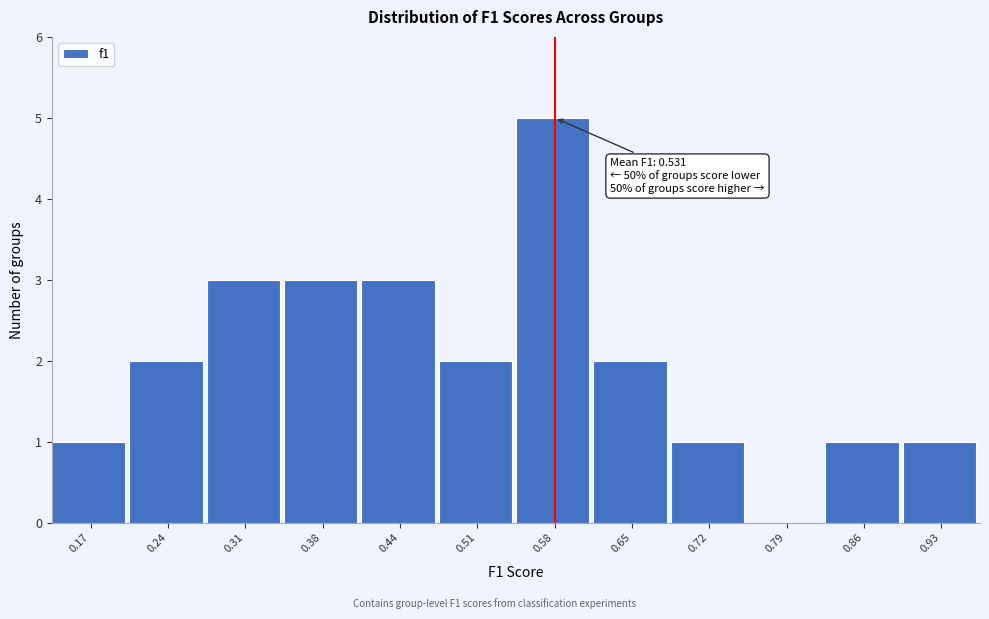

Reading left to right, list all the values displayed in this chart.

0.17=1	0.24=2	0.31=3	0.38=3	0.44=3	0.51=2	0.58=5	0.65=2	0.72=1	0.79=0	0.86=1	0.93=1